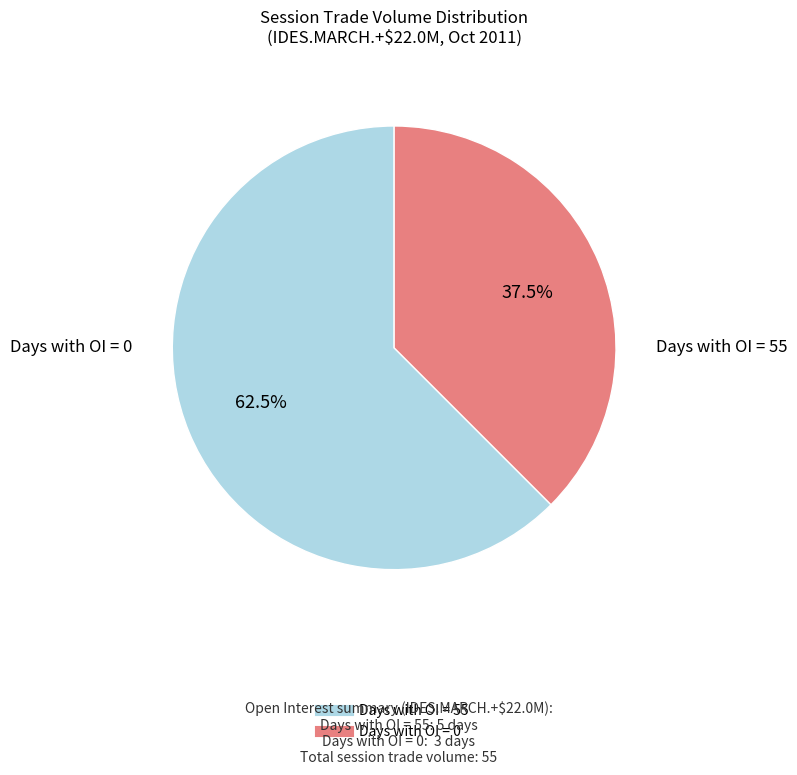

Does any single category account for the majority?

Yes